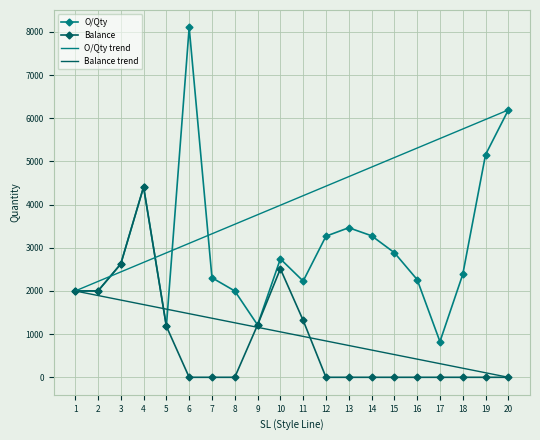

Reading right to left, list all the values displayed in this chart.

O/Qty: 6194	5157	2383	826	2264	2887	3279	3465	3269	2229	2743	1213	2000	2306	8104	1181	4409	2626	2000	2000
Balance: 0	0	0	0	0	0	0	0	0	1319	2513	1213	0	0	0	1181	4409	2626	2000	2000